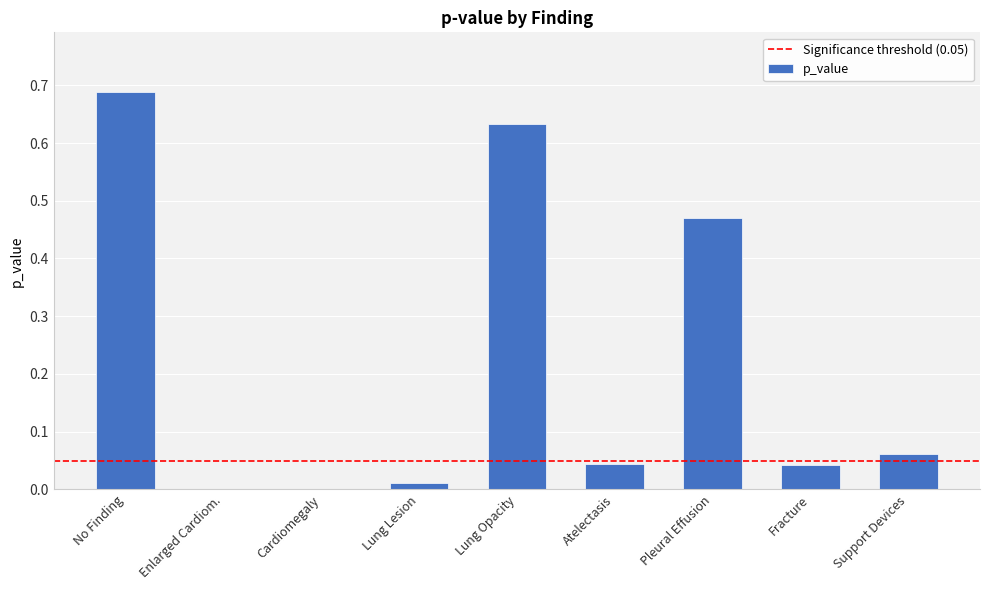

Count the number of categories in the chart.

9